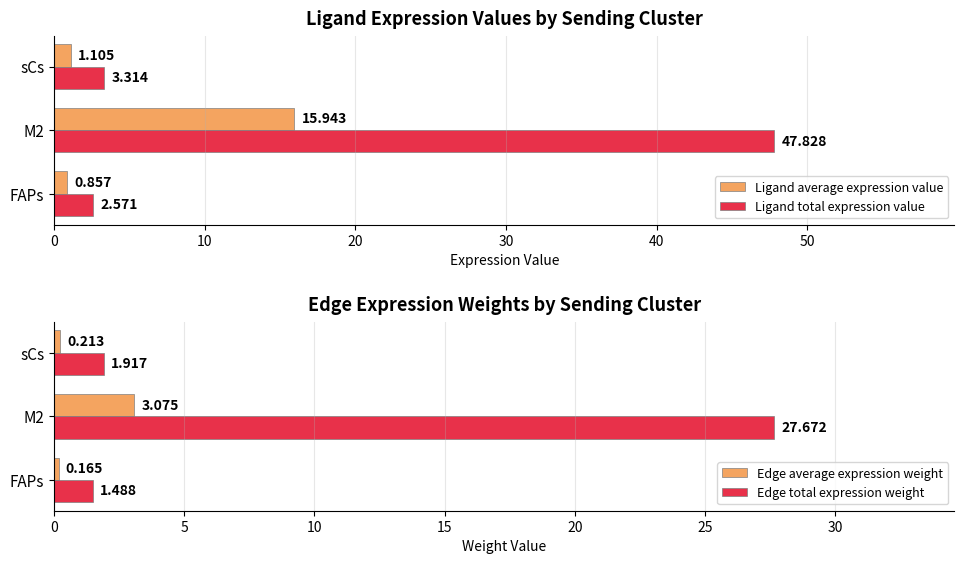

What is the smallest value displayed?

0.2